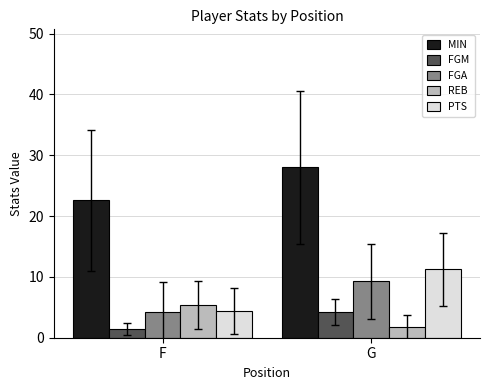

Rank the categories by PTS value from highest to lowest.

G, F